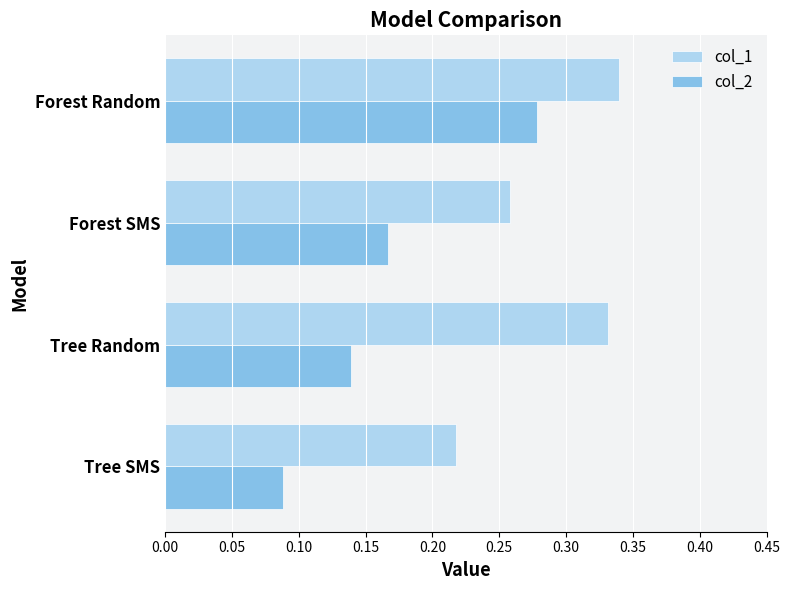

Which series has the largest range (max minus min)?

col_2